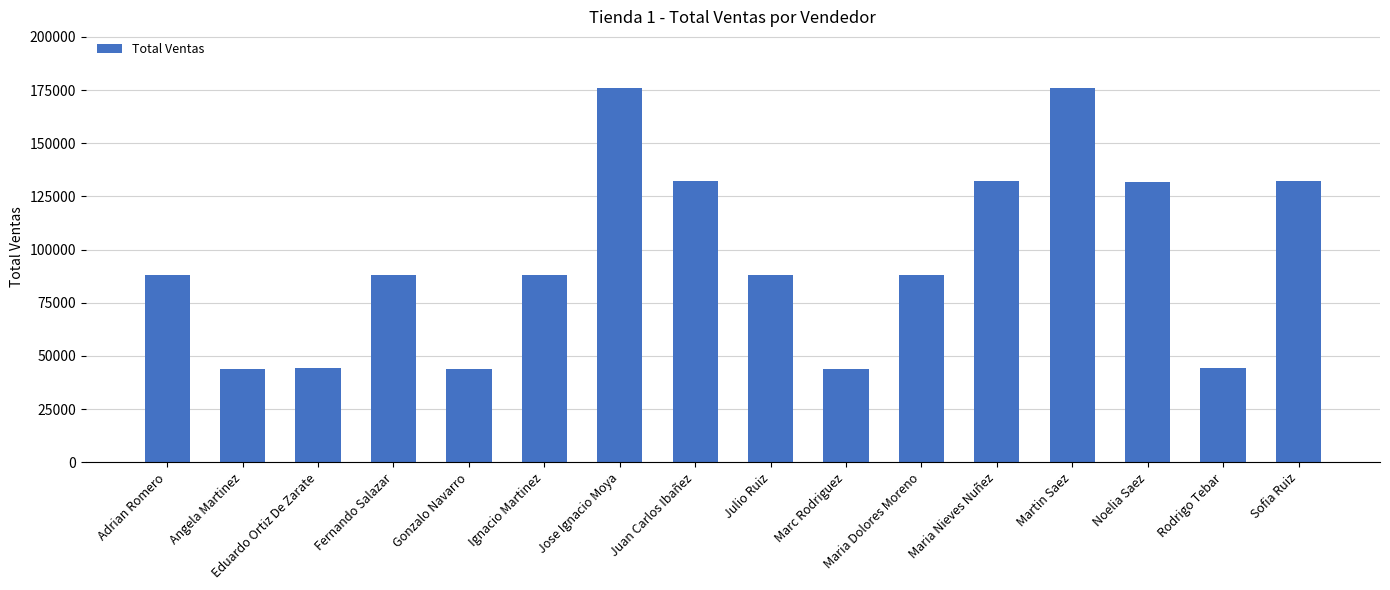

How many data points does each series have?

16